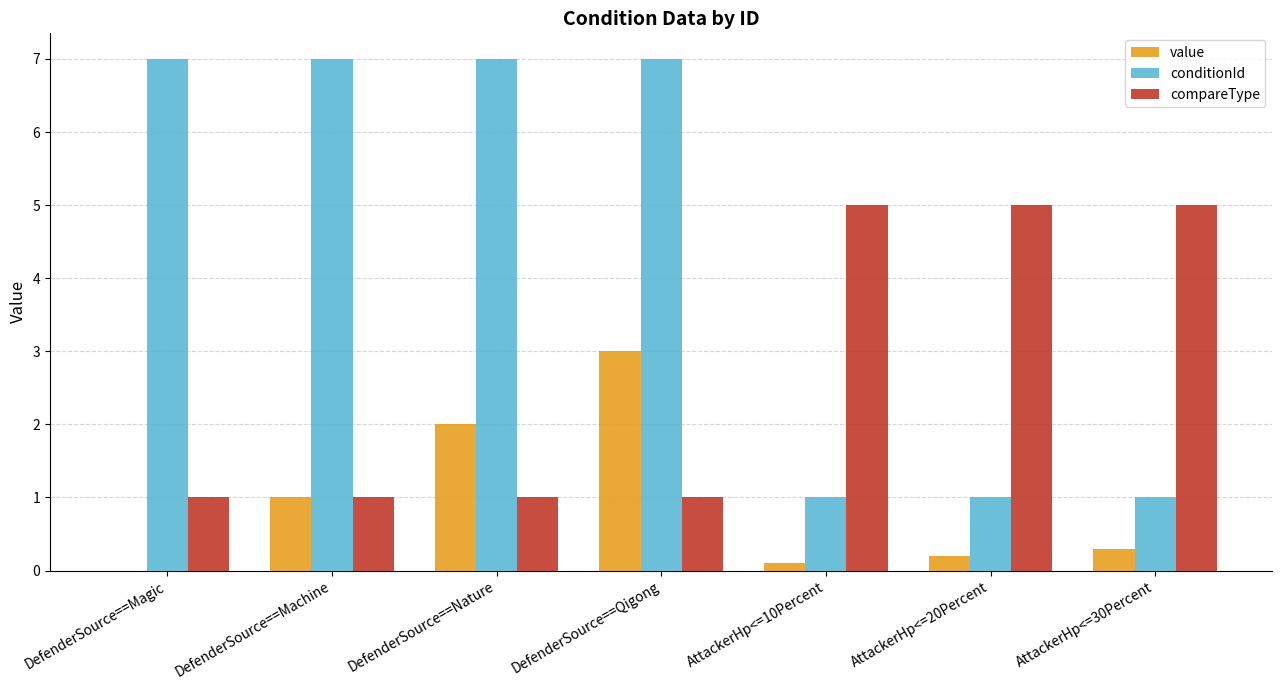

How many distinct data groups are displayed?

3